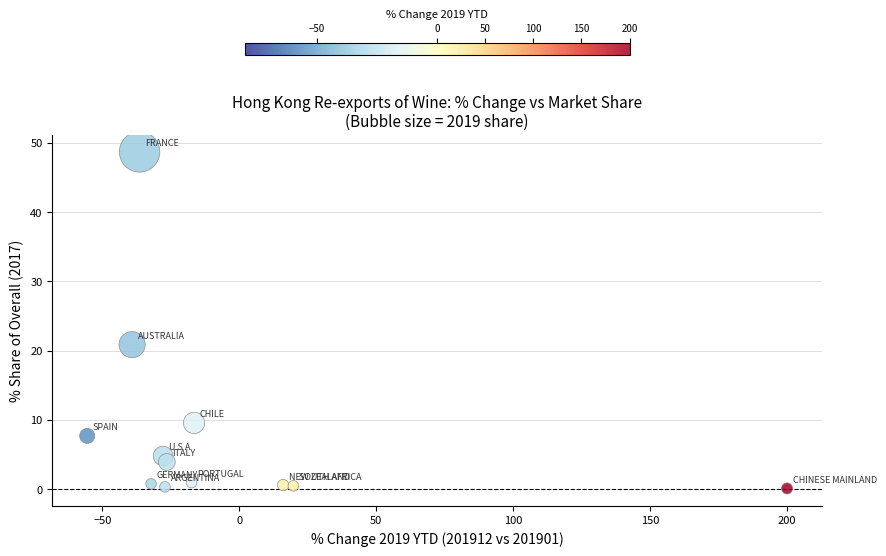

What Y value in the scatter plot is closest to 24?

20.9